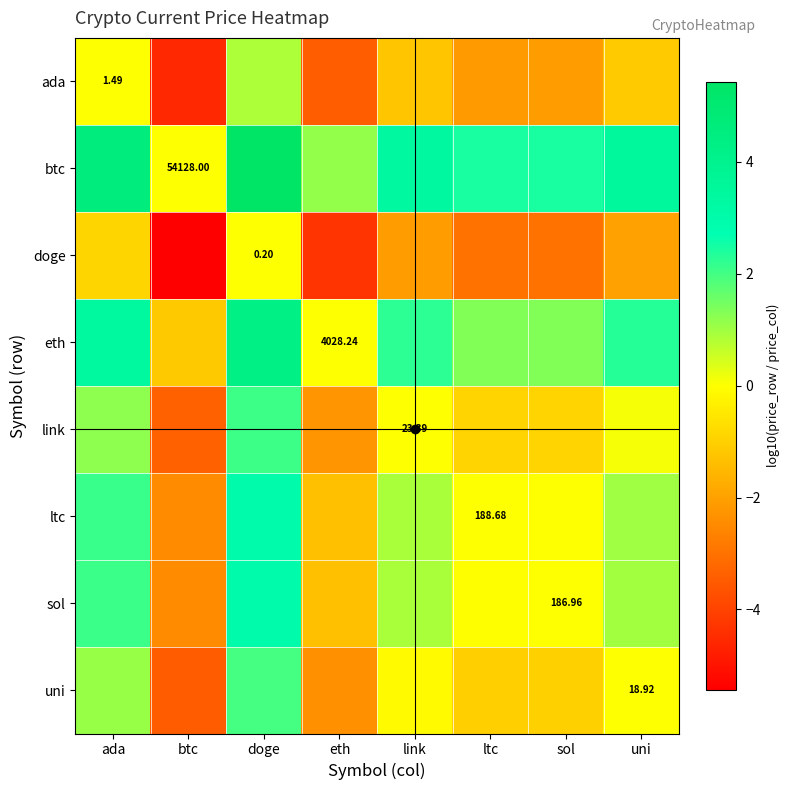

Which category has the lowest value in the ada series?

btc